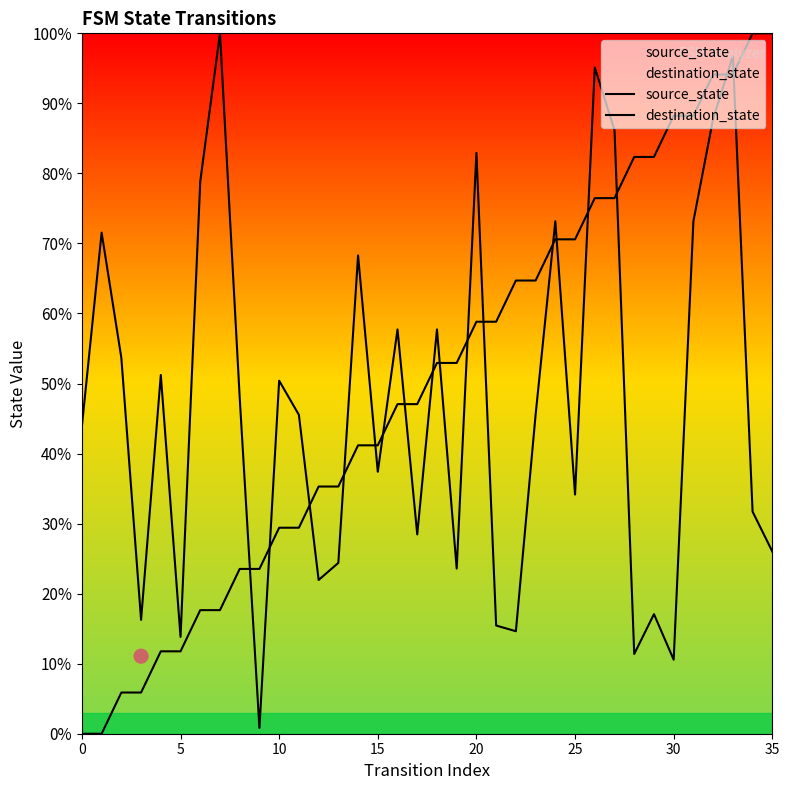

Which series contains the lowest Y value?

source_state